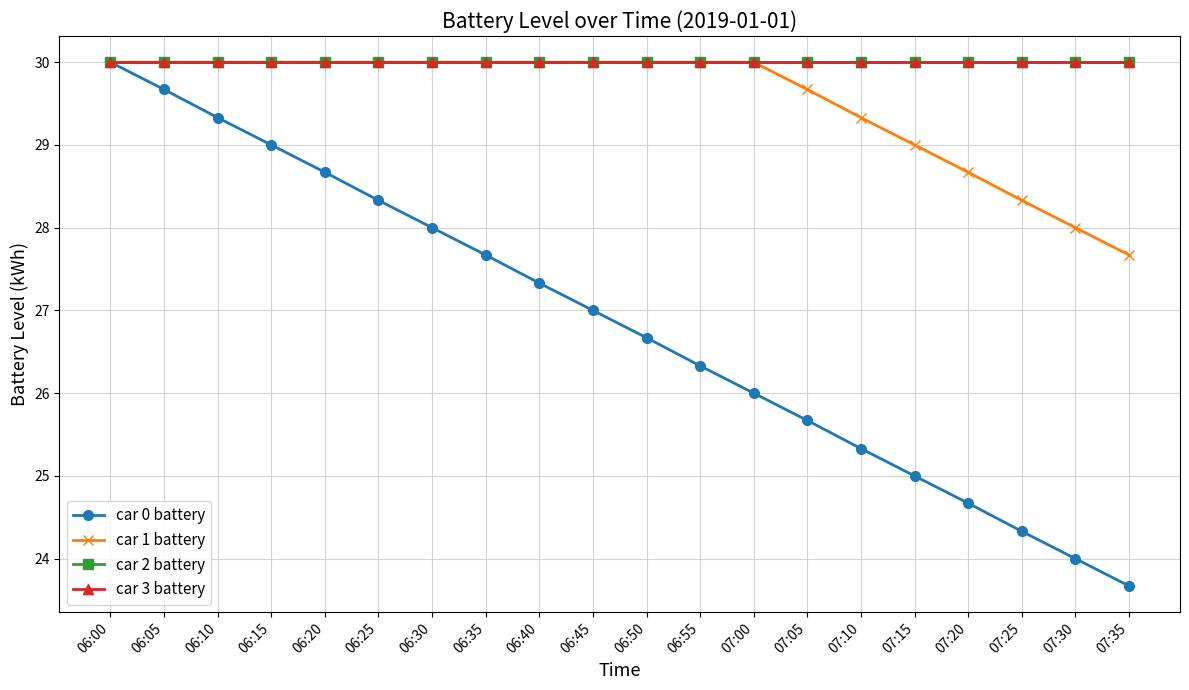

Is this an area chart (filled region under the line)?

No